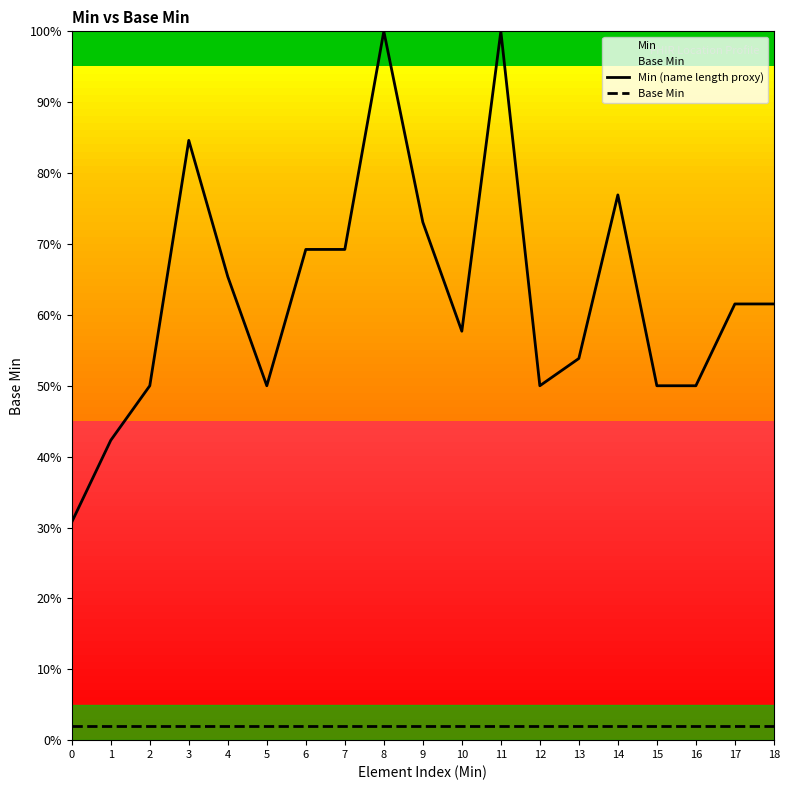

The Min (name length proxy) series shows 11.3 at 2. True or false?

False